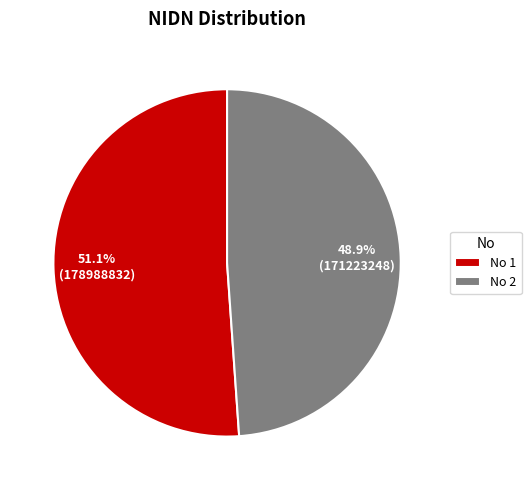

How many segments does this pie chart have?

2